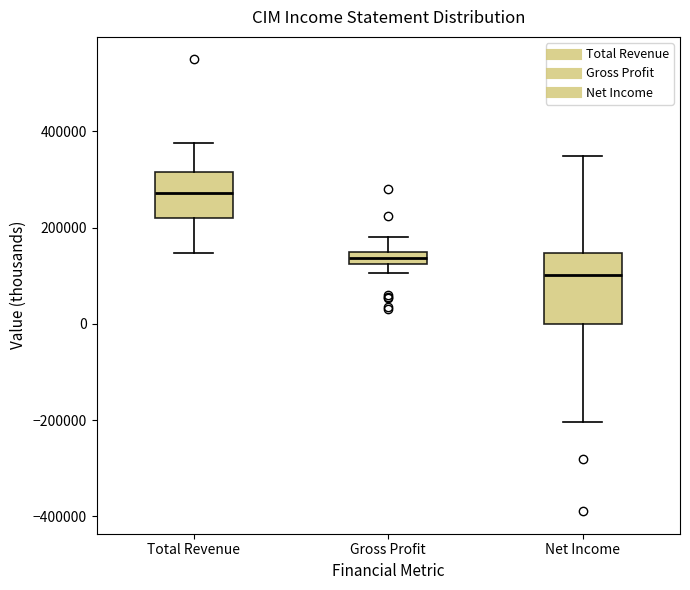

Where is the upper edge of the box for Total Revenue on the y-axis? The values are not printed on the chart, so give them approximately, as read against the axis.

320000